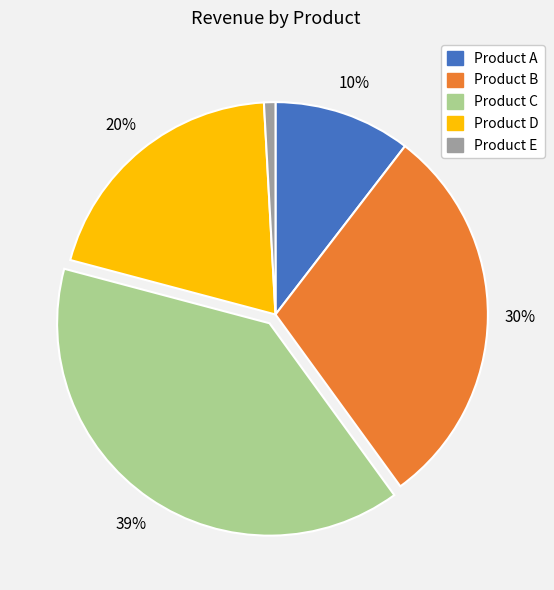

What percentage is the Product B slice, to the nearest percent?

30%